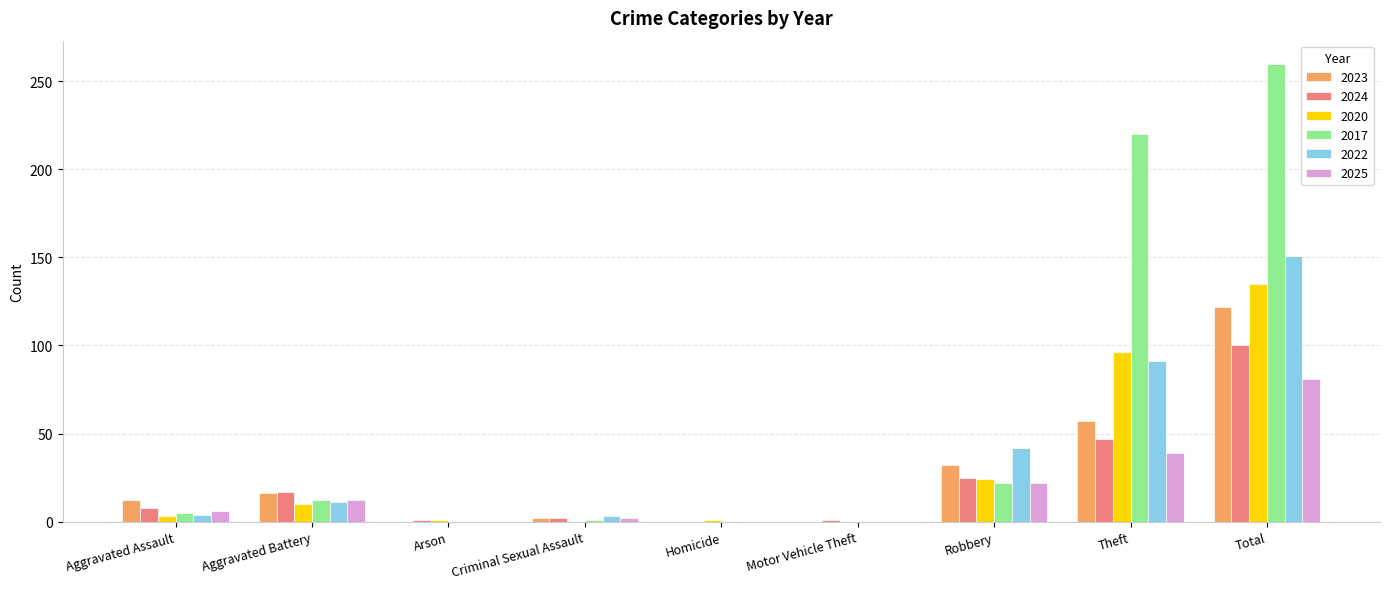

At which label is 2022 closest to 75?

Theft